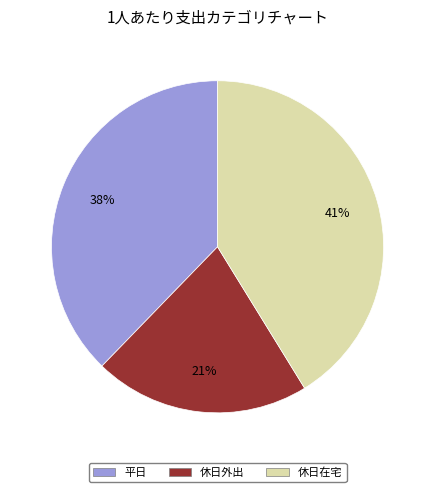

Which has a higher value, 平日 or 休日外出?

平日